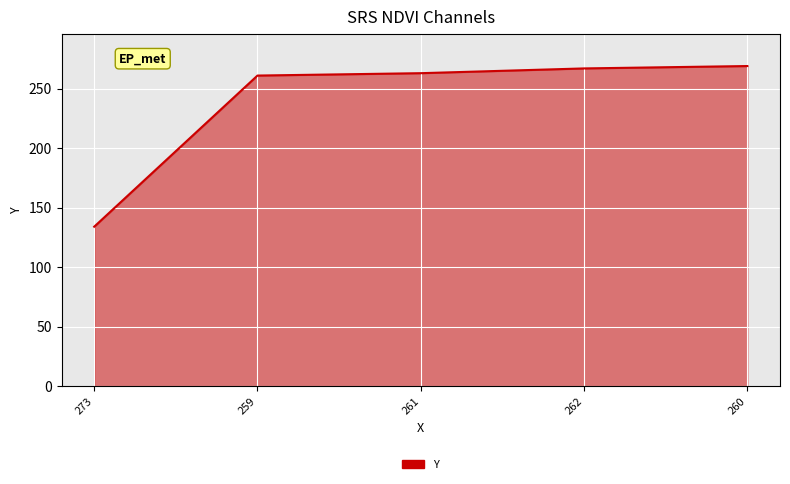

How many lines are shown in the chart?

1